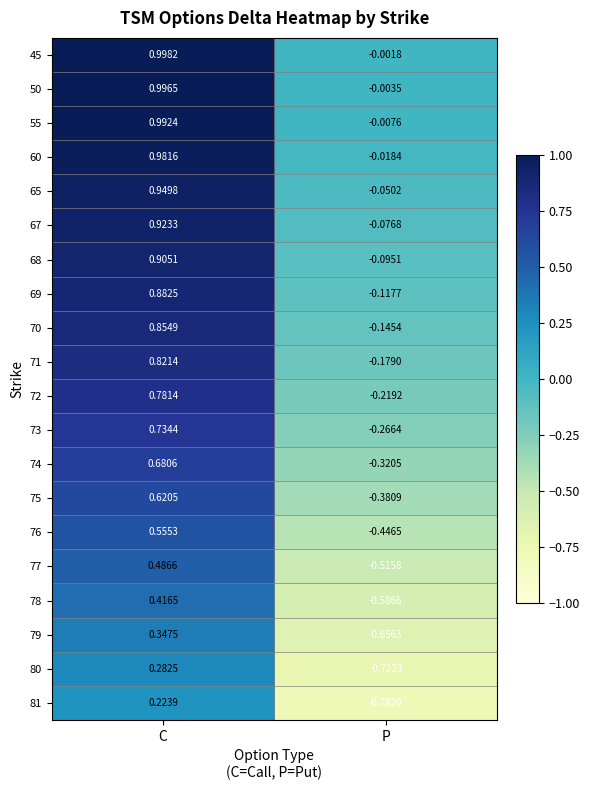

At which category is the sum across all series the highest?

C